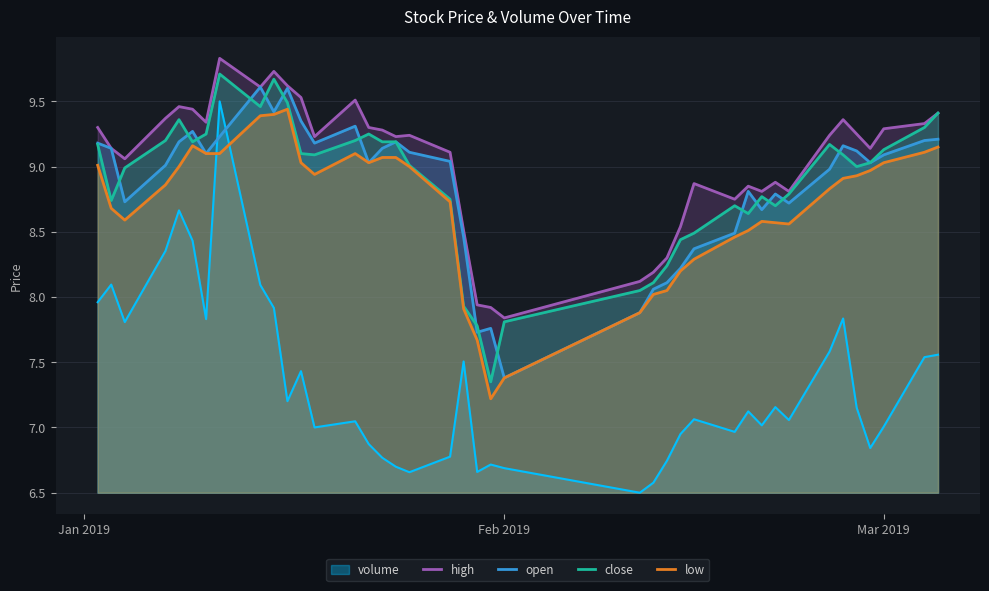

True or false: close and volume intersect in this chart.

False